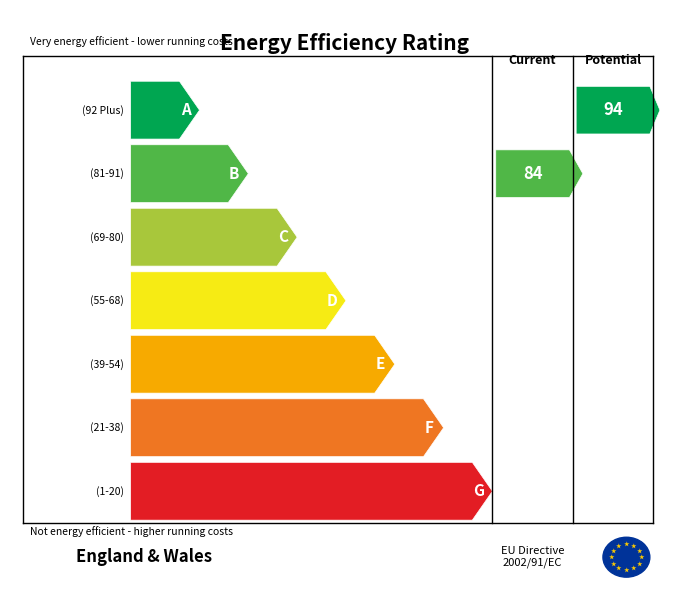

Rank the series at D from lowest to highest value.

Current, Potential